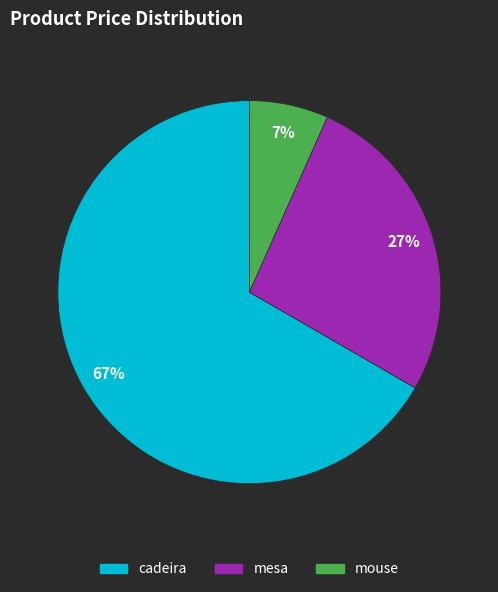

How many slices are in this pie chart?

3